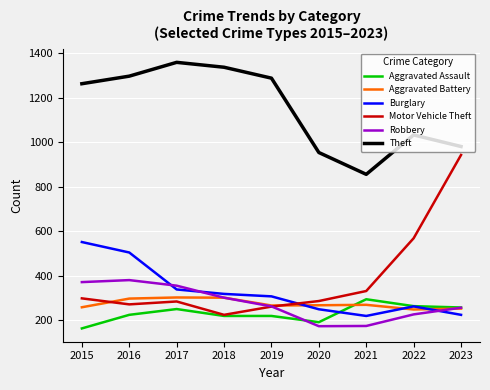

What is the difference between the maximum and minimum values in the Burglary series?

332